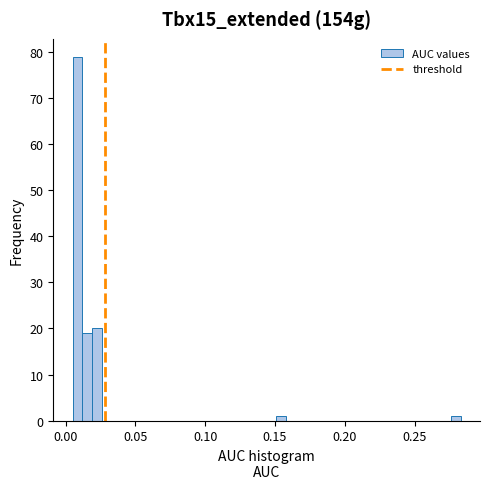

Read against the x-axis, roughly where is the centre of the tallest bar?

0.010